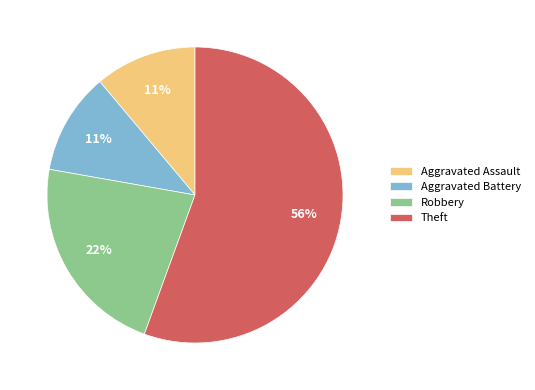

To the nearest percent, what is the combined percentage of Robbery and Aggravated Assault?

33%